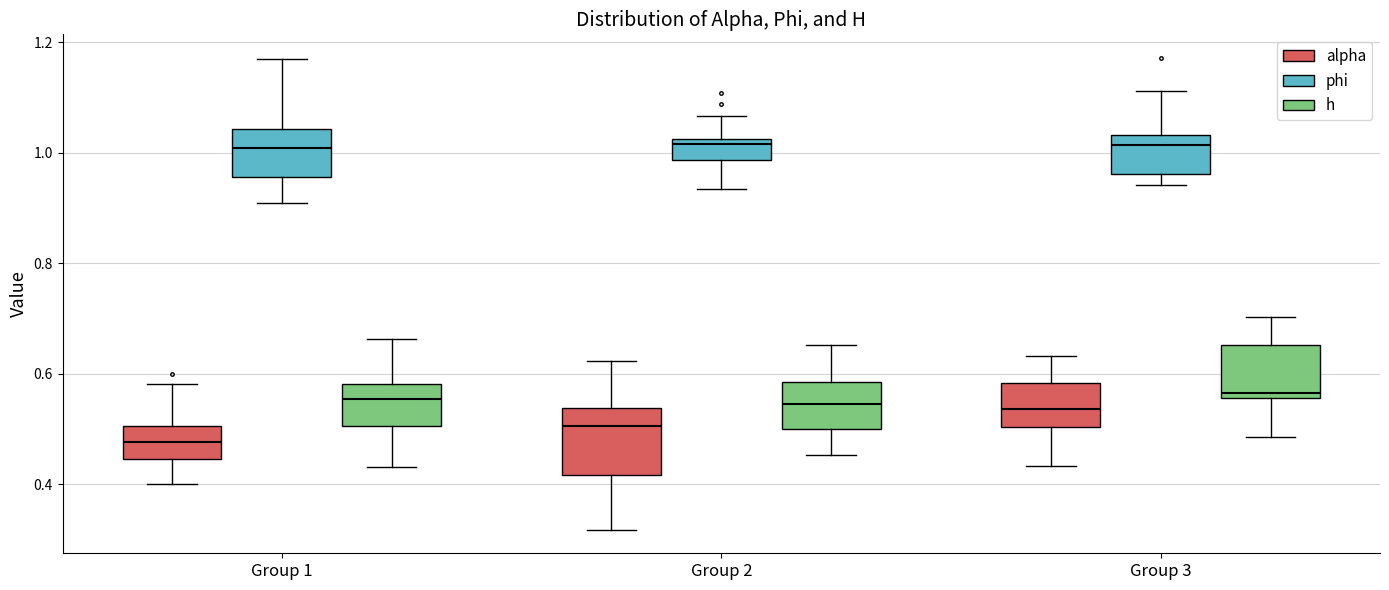

Reading left to right, read every box against the y-axis: the position of its median line, the range the box covers, and the ends of its whiskers. The values are not printed on the chart, so give them approximately, as read against the axis.

Group 1 (alpha): median 0.48, box 0.44 to 0.50, whiskers 0.40 to 0.58
Group 1 (phi): median 1.00, box 0.96 to 1.04, whiskers 0.90 to 1.18
Group 1 (h): median 0.56, box 0.50 to 0.58, whiskers 0.44 to 0.66
Group 2 (alpha): median 0.50, box 0.42 to 0.54, whiskers 0.32 to 0.62
Group 2 (phi): median 1.02 (just below the box's upper edge), box 0.98 to 1.02, whiskers 0.94 to 1.06
Group 2 (h): median 0.54, box 0.50 to 0.58, whiskers 0.46 to 0.66
Group 3 (alpha): median 0.54, box 0.50 to 0.58, whiskers 0.44 to 0.64
Group 3 (phi): median 1.02, box 0.96 to 1.04, whiskers 0.94 to 1.12
Group 3 (h): median 0.56 (just above the box's lower edge), box 0.56 to 0.66, whiskers 0.48 to 0.70